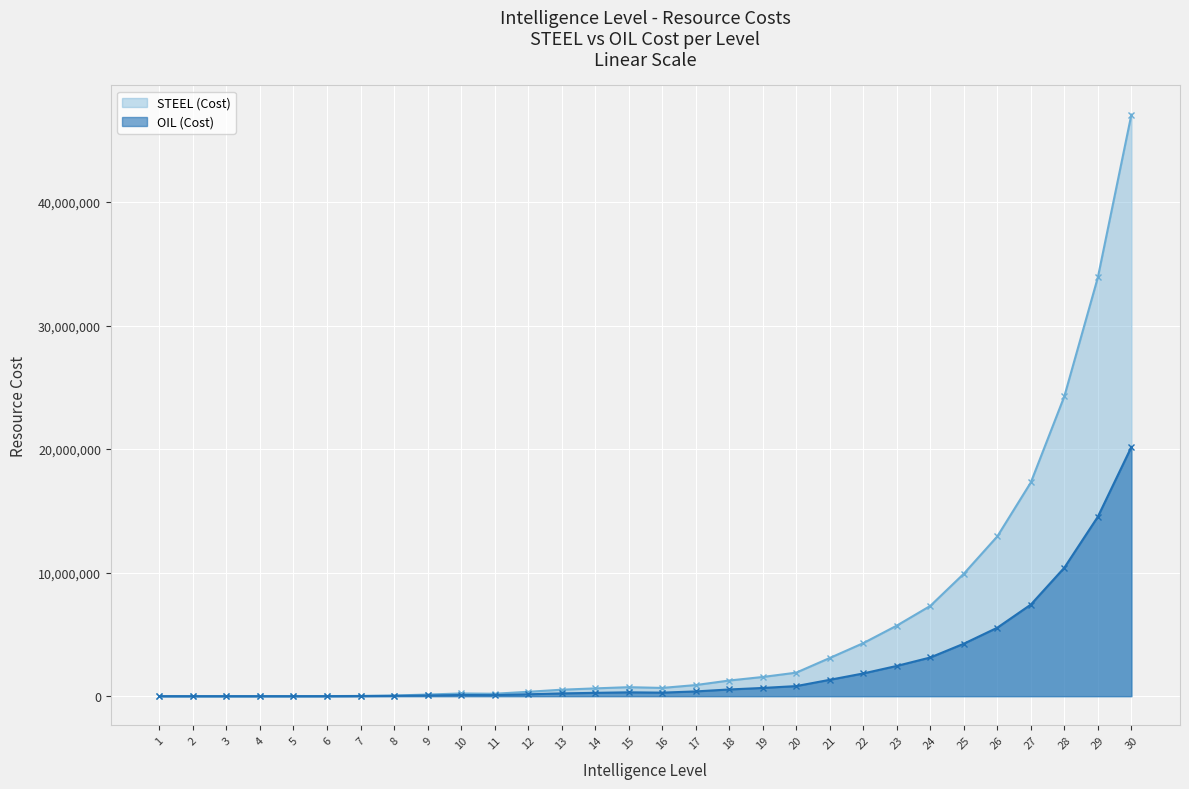

How many lines are shown in the chart?

2